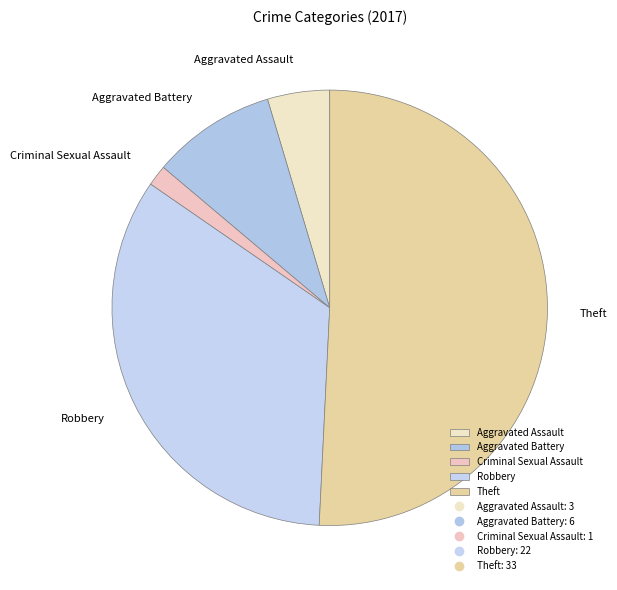

How many slices are in this pie chart?

5